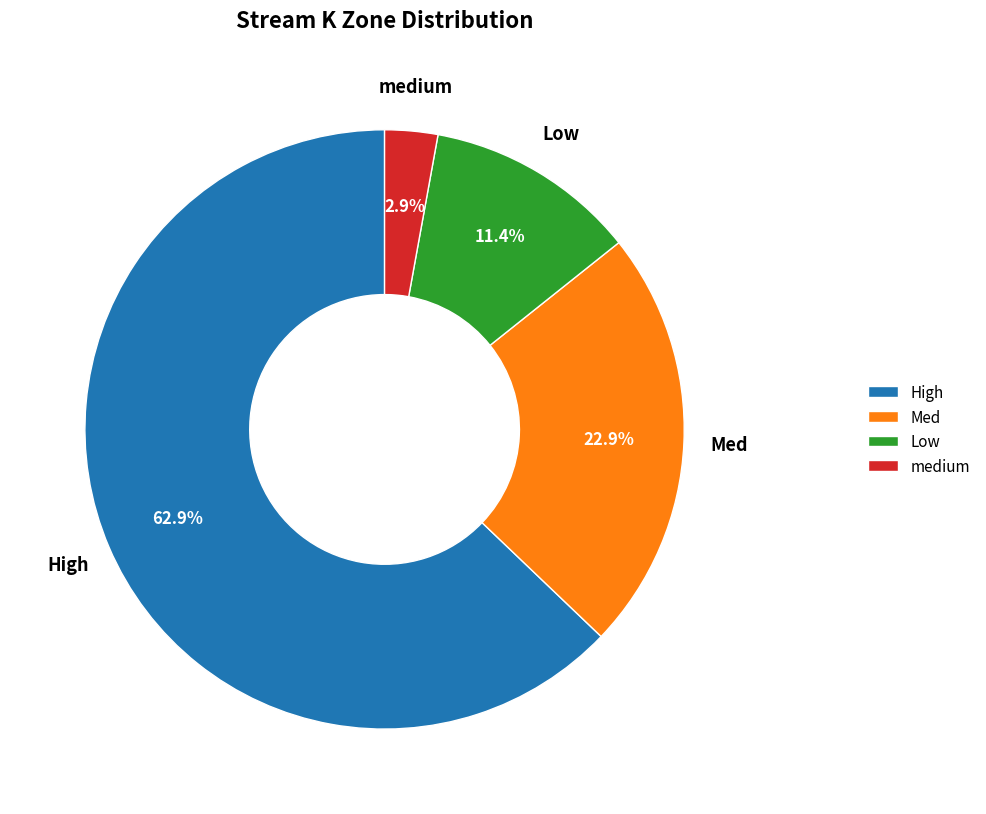

Approximately how many times larger is the value at High compared to Low?

5.5